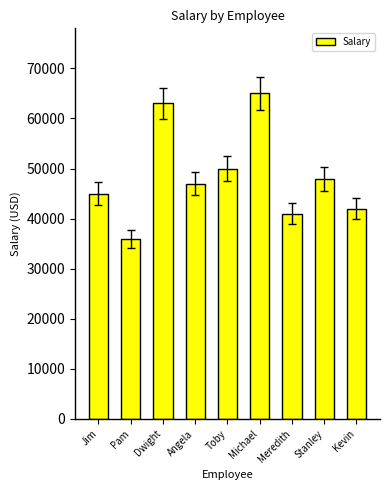

List the labels in order of value, smallest first.

Pam, Meredith, Kevin, Jim, Angela, Stanley, Toby, Dwight, Michael